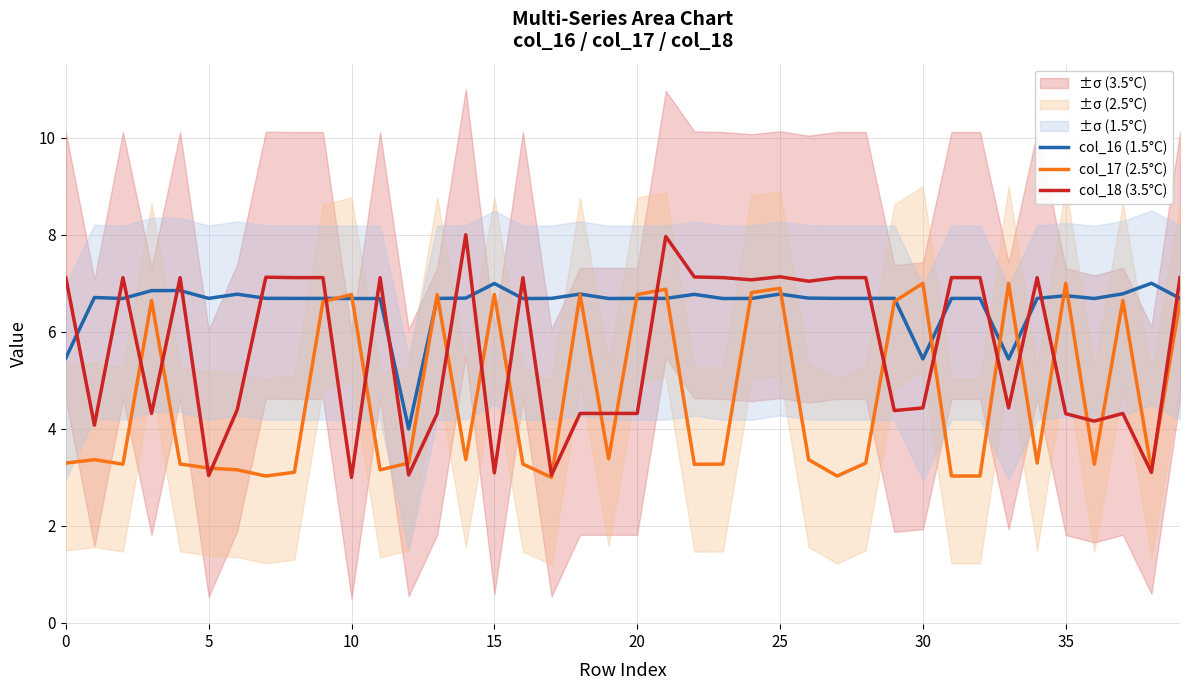

What is the smallest value displayed?

3.0